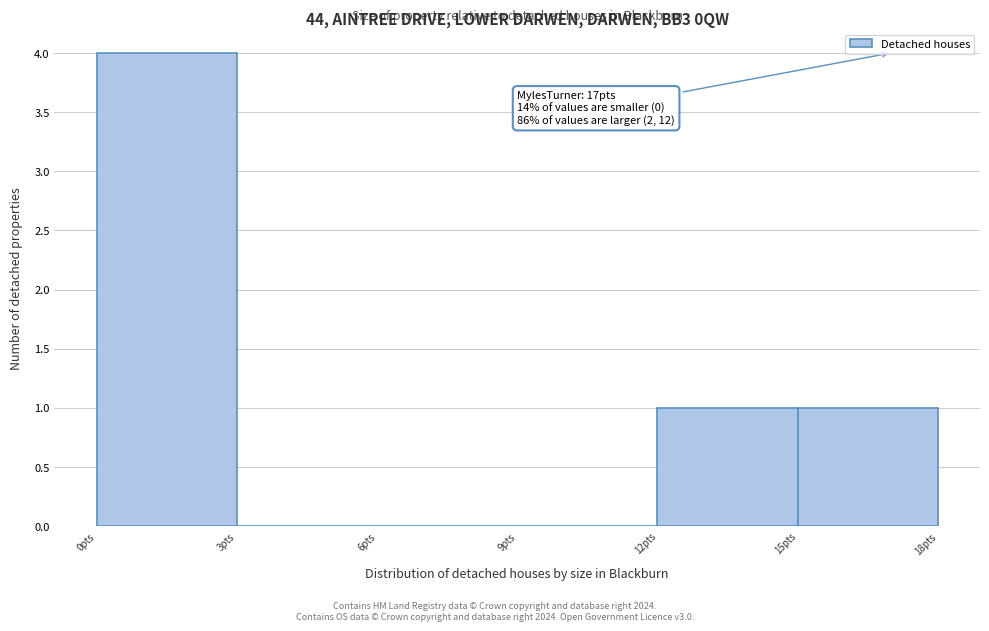

Over which range of the x-axis is the bar tallest?

0 to 3